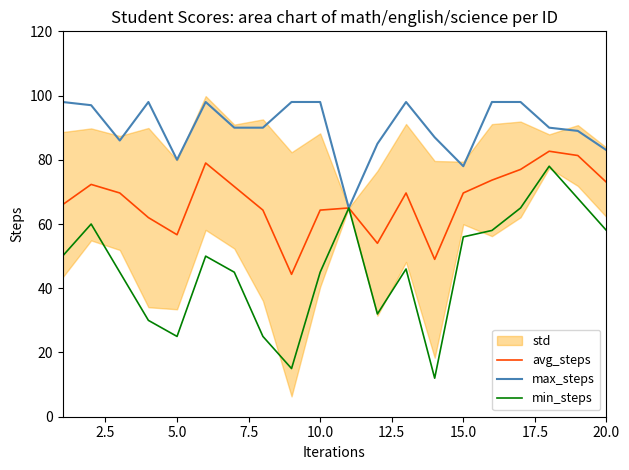

Which series has the largest total across all categories?

max_steps